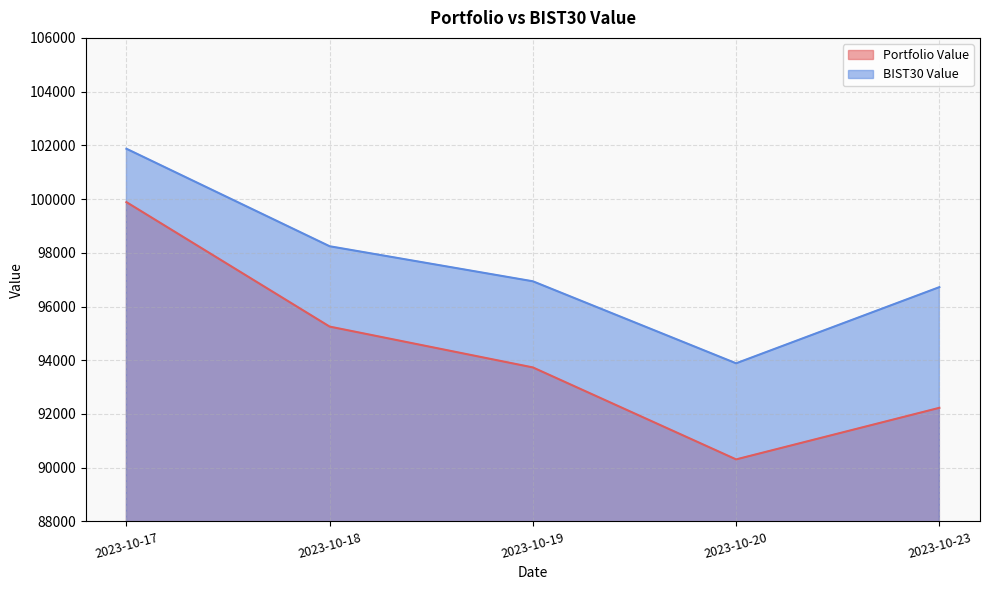

What is the value of the Portfolio Value point at the 1st from the left?

99885.9